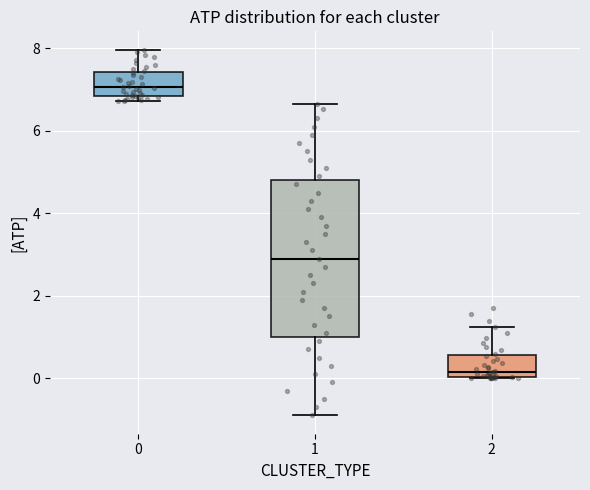

Comparing the boxes themselves (not the whiskers), which one is the tallest?

1